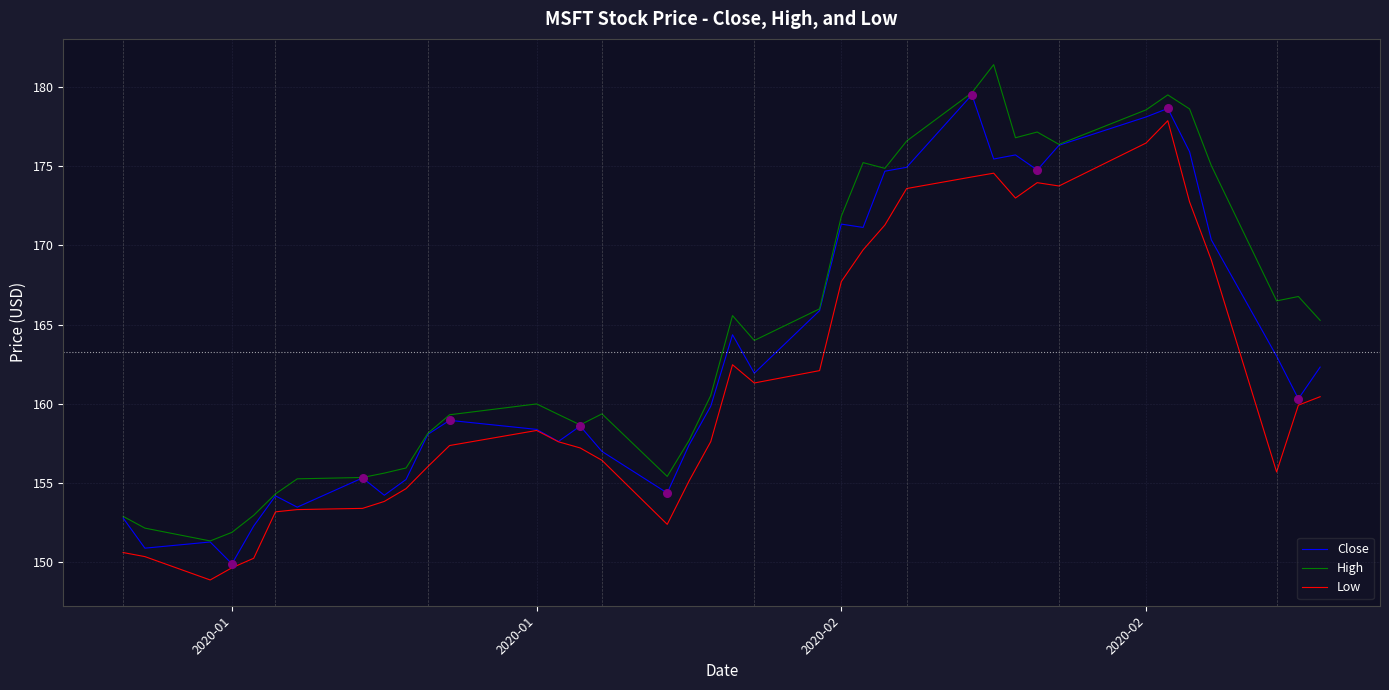

Which series has the largest total across all categories?

High